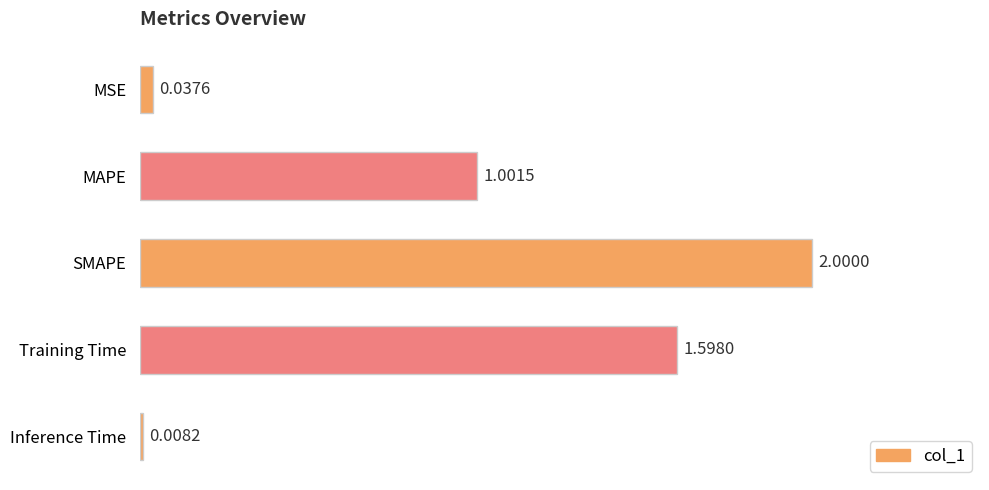

What is the change in value from Training Time to Inference Time?

-1.6